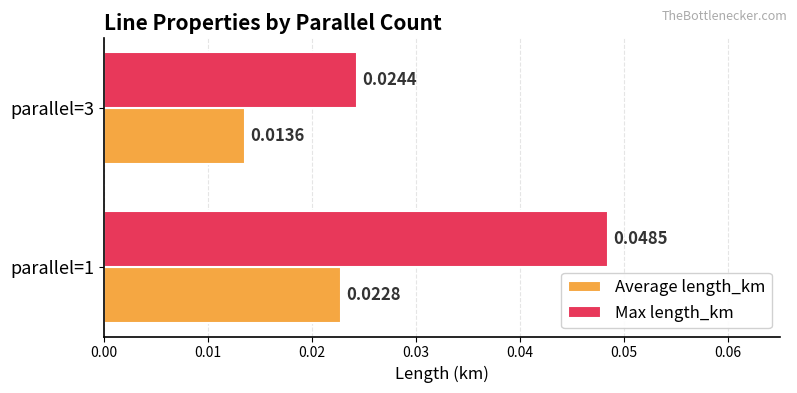

At which category is the sum across all series the highest?

parallel=1